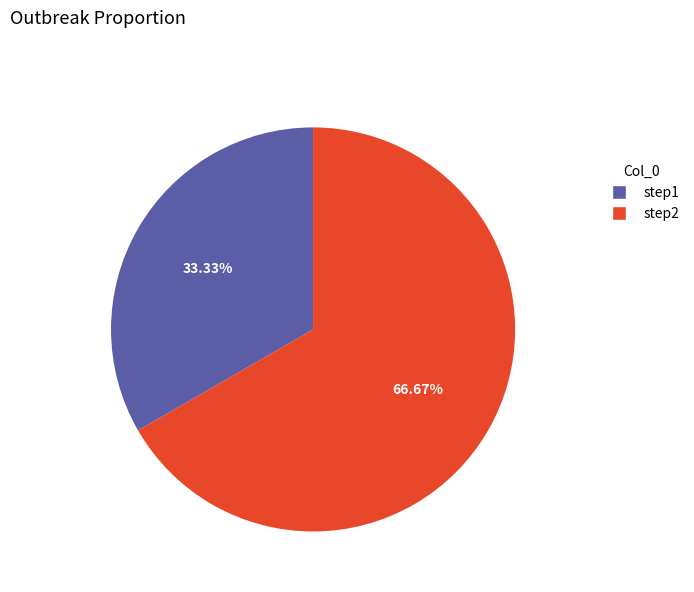

To the nearest percent, what is the combined percentage of step1 and step2?

100%